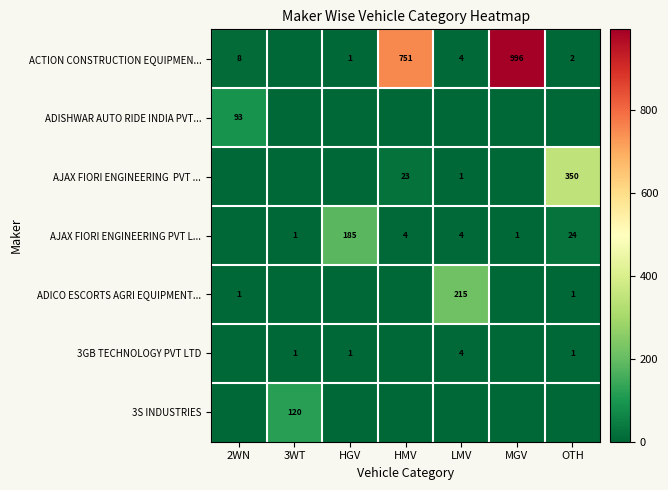

True or false: 3GB TECHNOLOGY PVT LTD has a value of 4 at LMV.

True